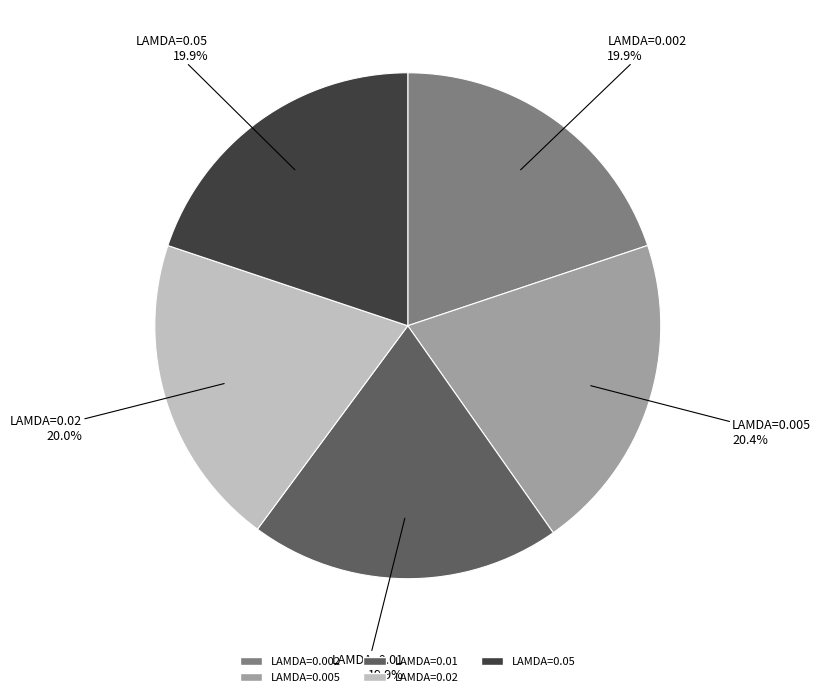

Does any single category account for the majority?

No